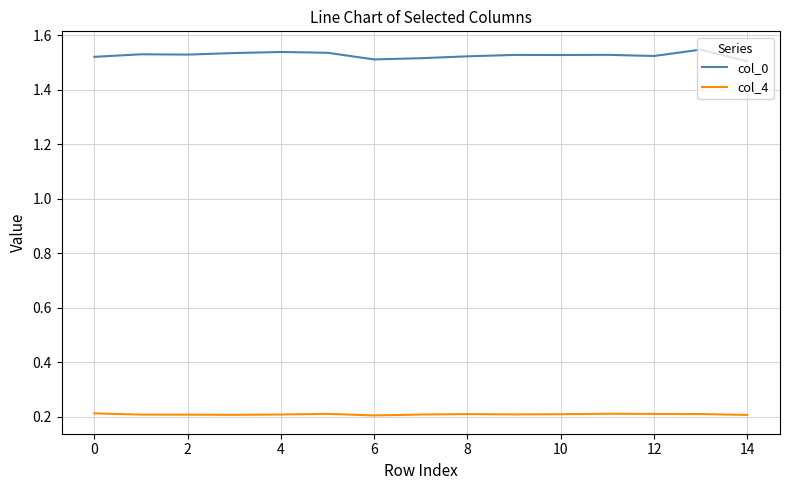

Rank the series by their maximum value, from highest to lowest.

col_0, col_4